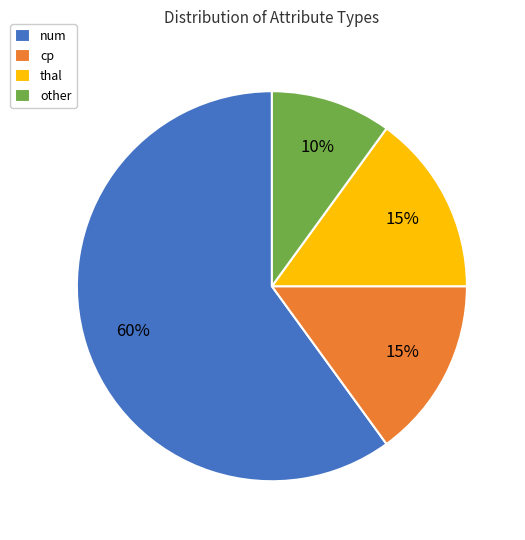

How many segments does this pie chart have?

4